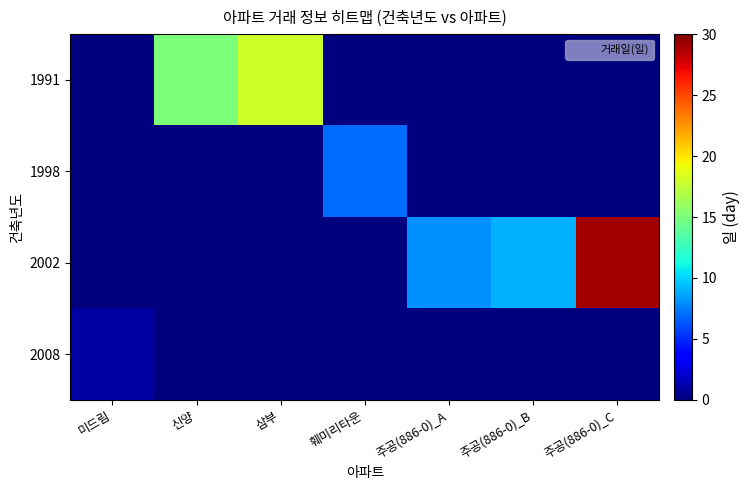

Reading right to left, extract all data points from this chart.

1991: 주공(886-0)_C=0	주공(886-0)_B=0	주공(886-0)_A=0	훼미리타운=0	삼부=18	신양=15	미드림=0
1998: 주공(886-0)_C=0	주공(886-0)_B=0	주공(886-0)_A=0	훼미리타운=7	삼부=0	신양=0	미드림=0
2002: 주공(886-0)_C=29	주공(886-0)_B=9	주공(886-0)_A=8	훼미리타운=0	삼부=0	신양=0	미드림=0
2008: 주공(886-0)_C=0	주공(886-0)_B=0	주공(886-0)_A=0	훼미리타운=0	삼부=0	신양=0	미드림=1